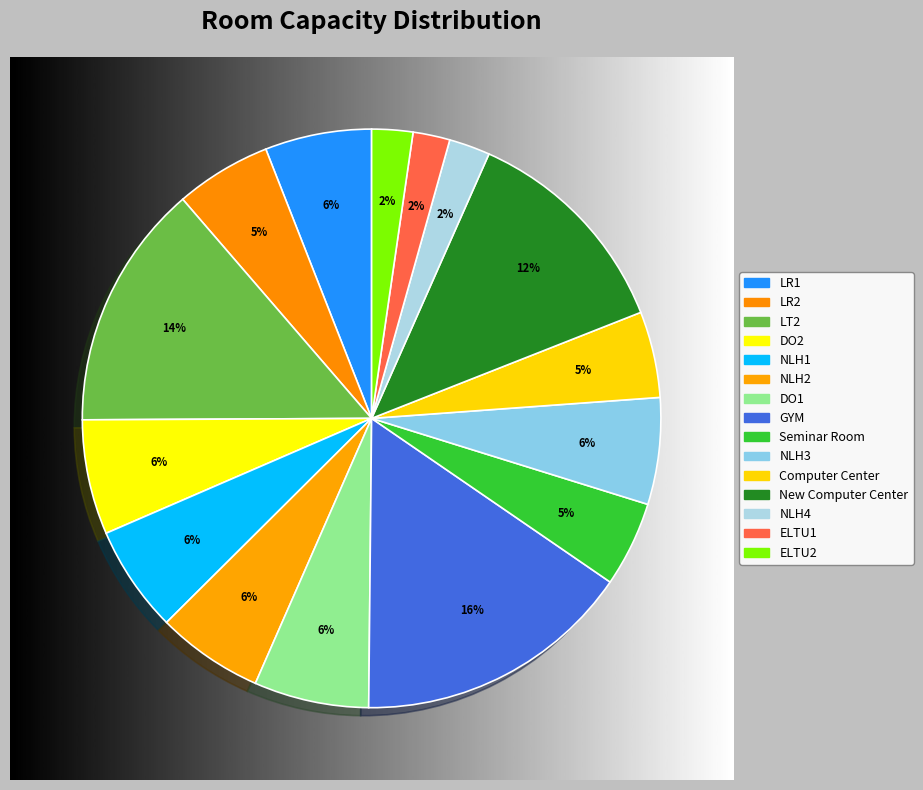

Is there a majority slice in this chart?

No